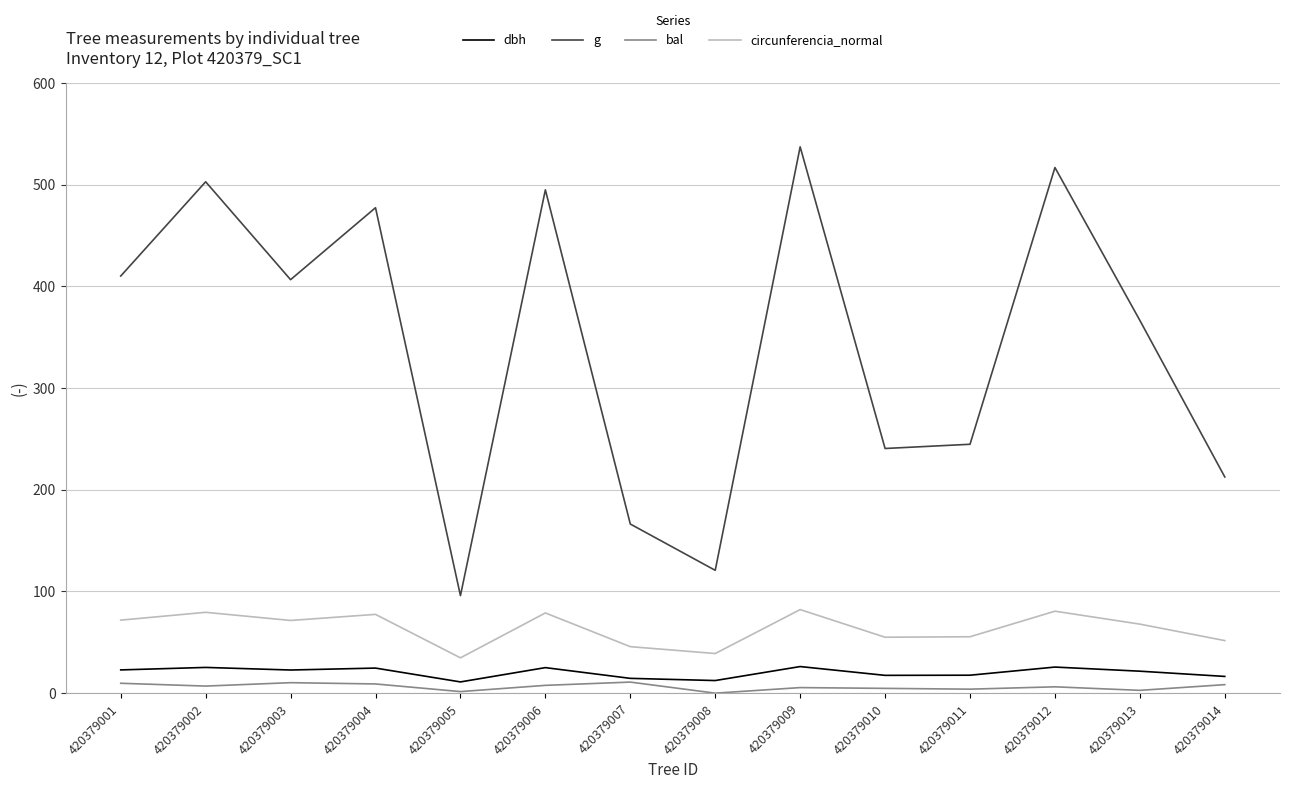

What is the total value across all series at 420379011?

321.7